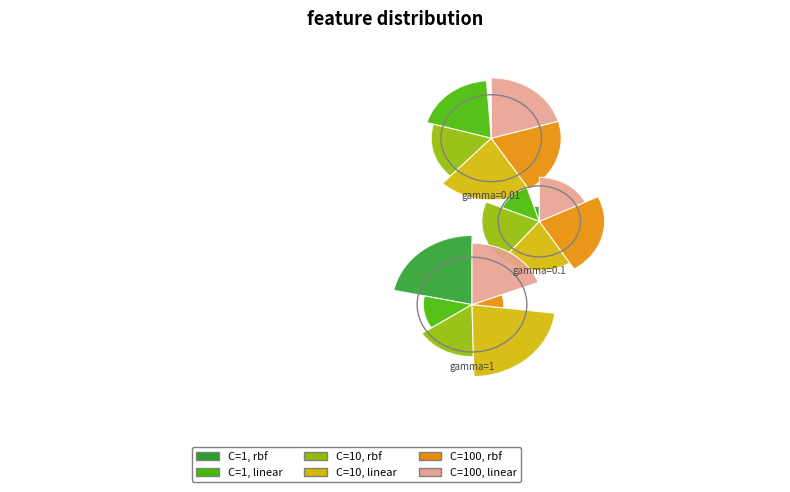

Rank the categories by gamma=0.01 value from lowest to highest.

C=1, rbf, C=10, rbf, C=1, linear, C=100, linear, C=100, rbf, C=10, linear